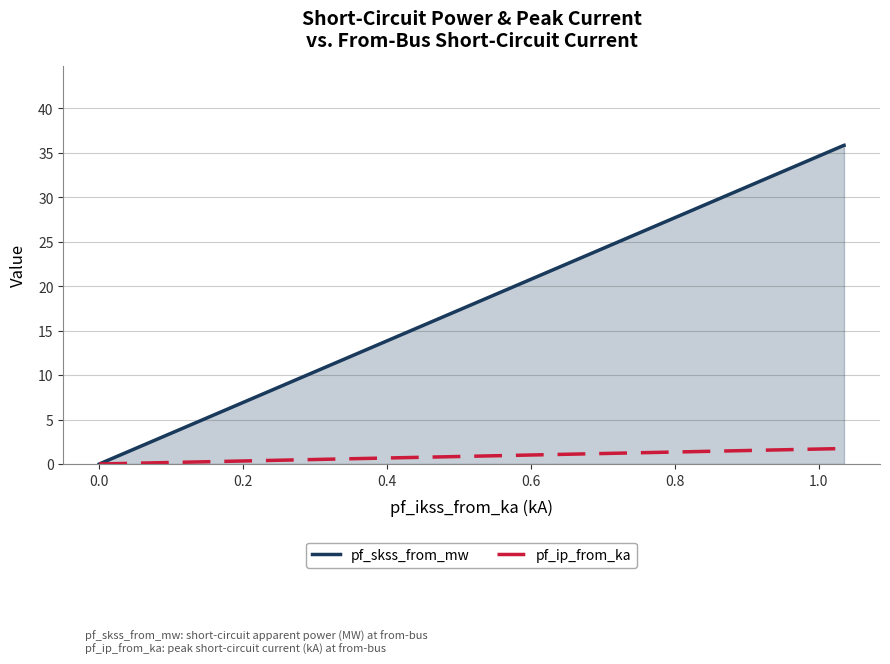

How many pf_ip_from_ka values are between 0 and 1?

1